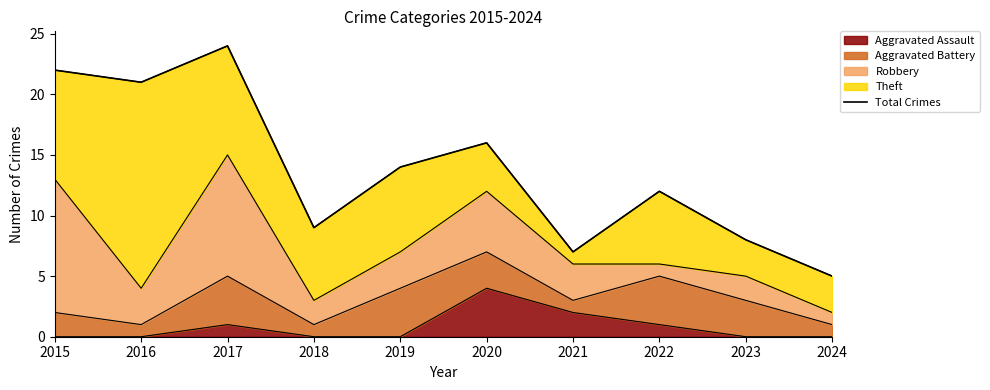

What is the ratio of the value at 2018 to the value at 2015?

0.4